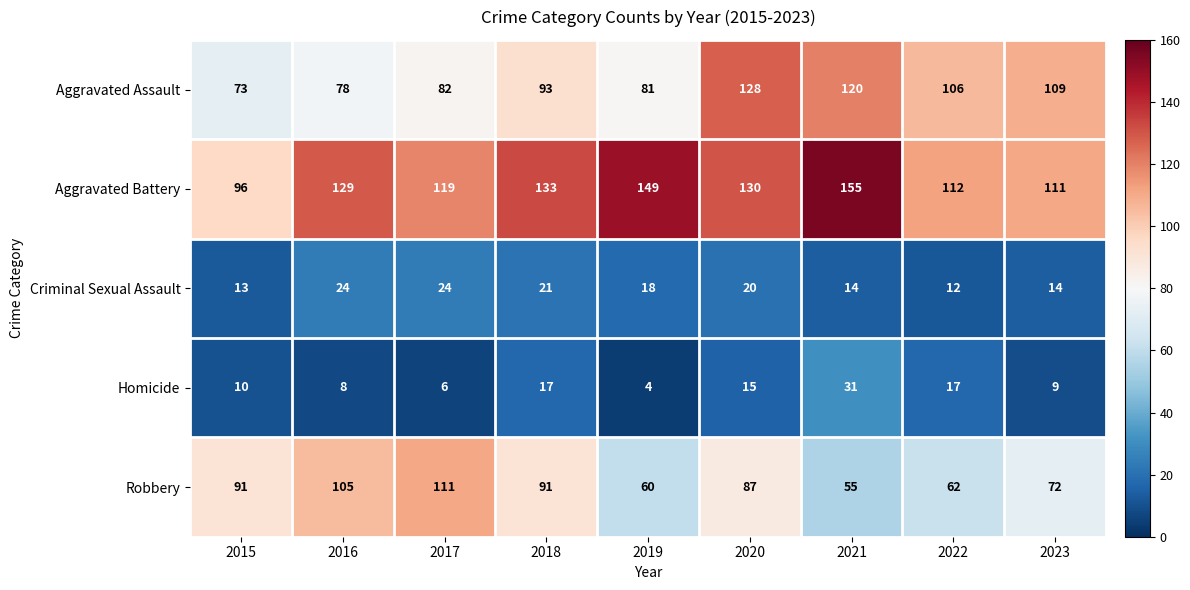

What is the sum of all Homicide values?

117